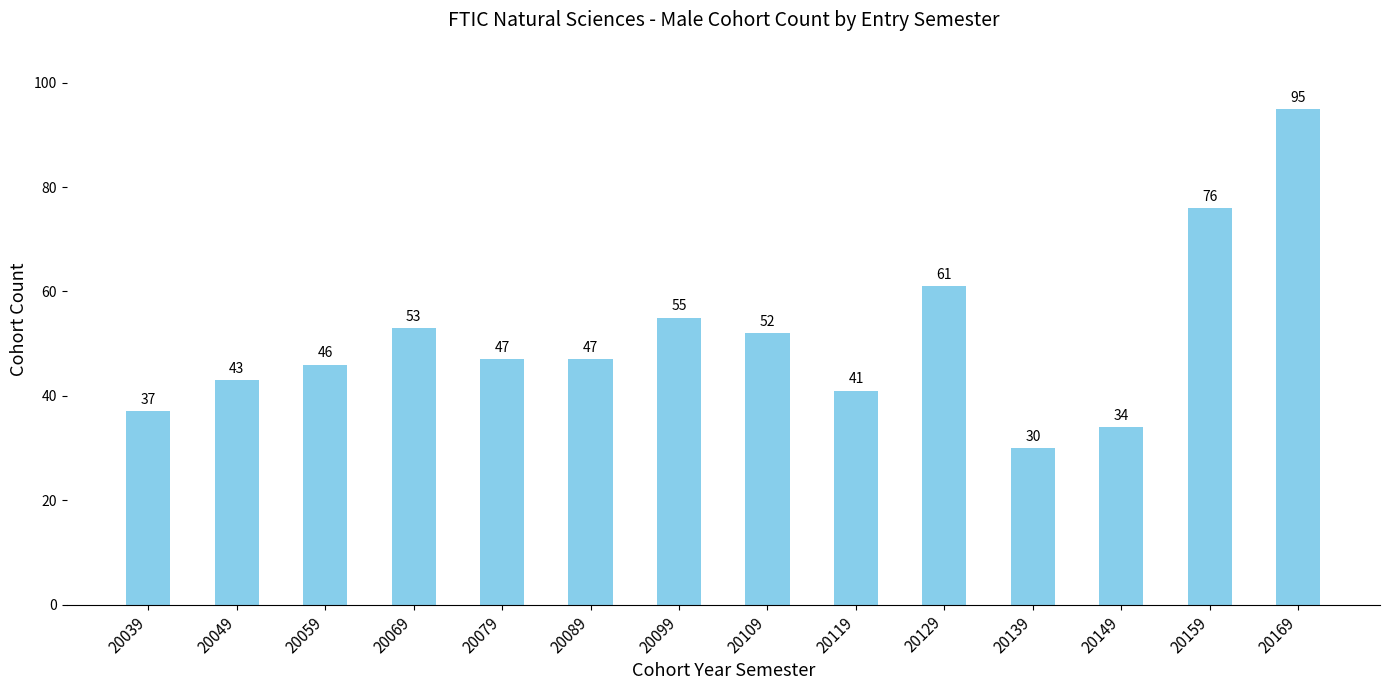

How many data points are less than 47?

6